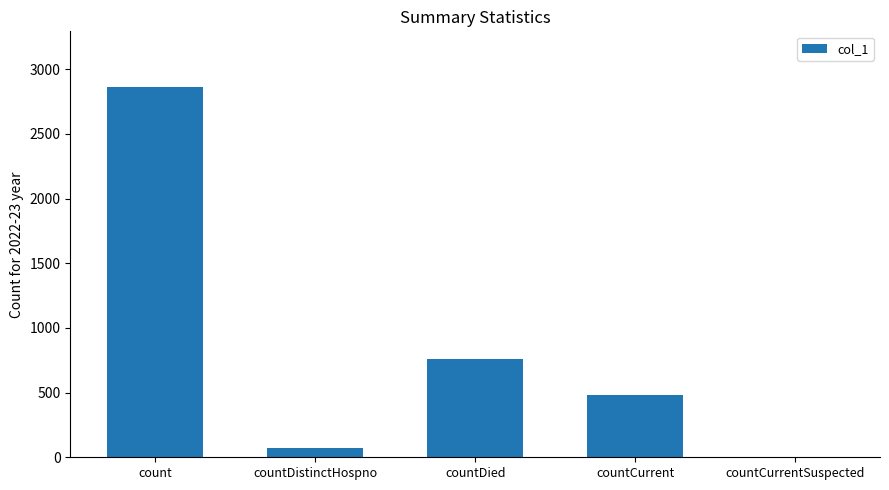

What is the maximum value shown in the chart?

2863